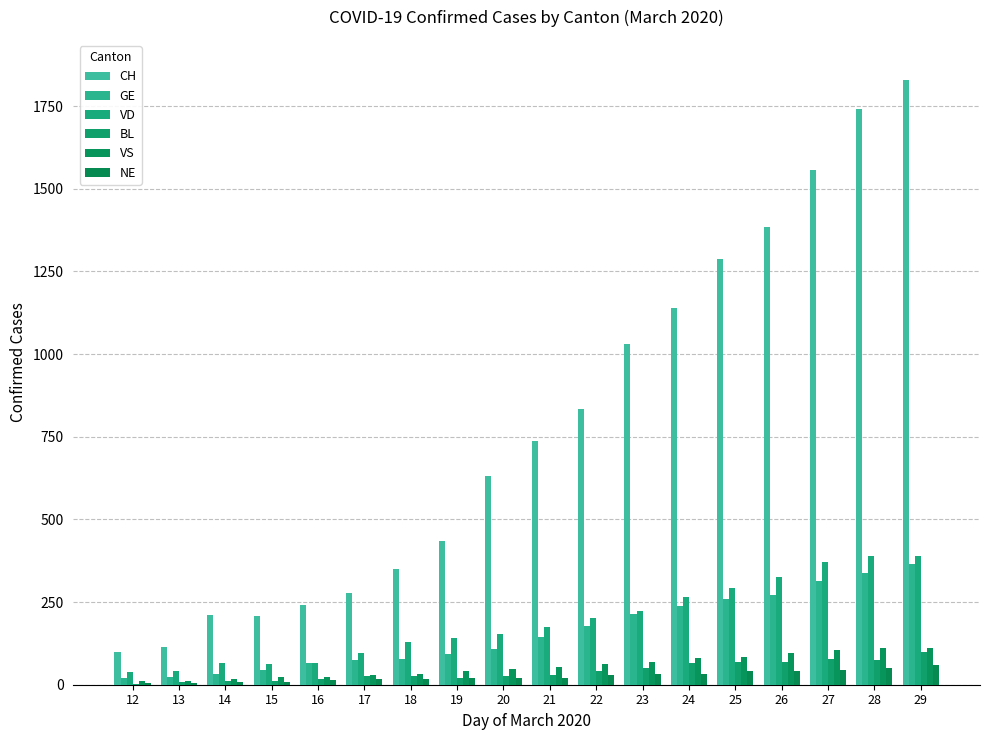

Are the bars horizontal?

No